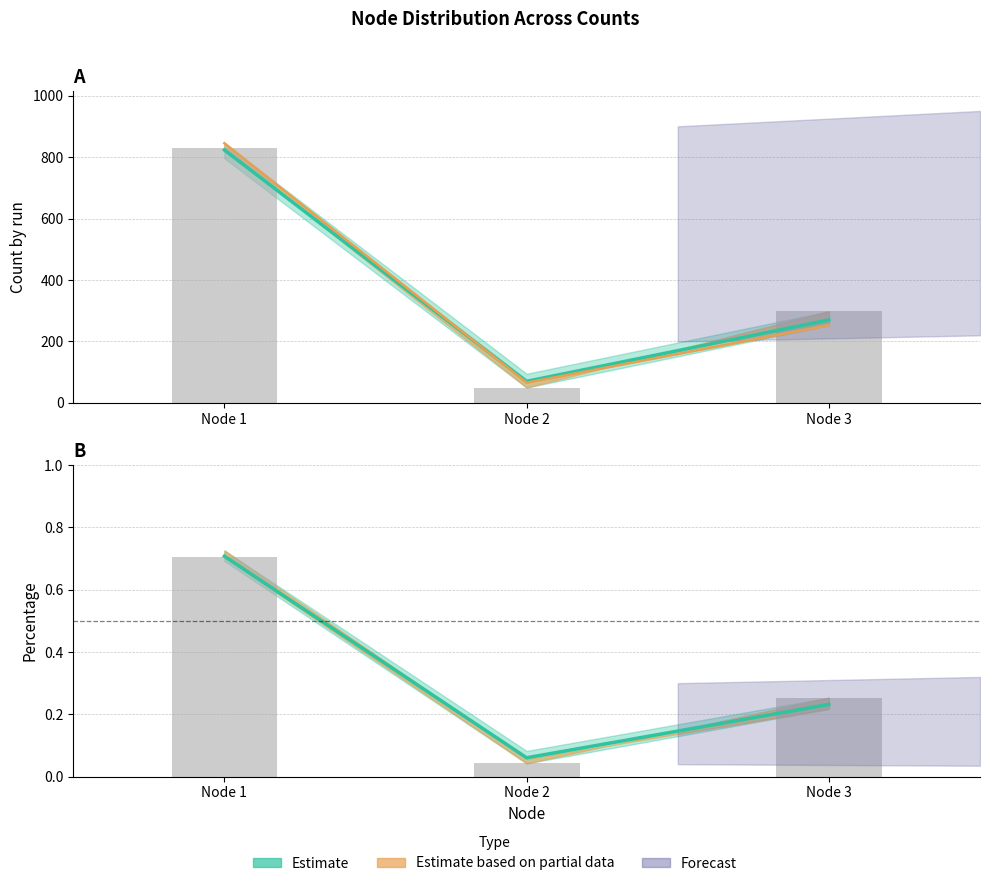

Reading left to right, transcribe all the data shown in this chart.

Estimate (mean): Node 1=0.7	Node 2=0.1	Node 3=0.2
count0 (raw): Node 1=828.0	Node 2=50.0	Node 3=298.0
AVG: Node 1=0.7	Node 2=0.1	Node 3=0.2
percentage0 (raw): Node 1=0.7	Node 2=0.0	Node 3=0.3